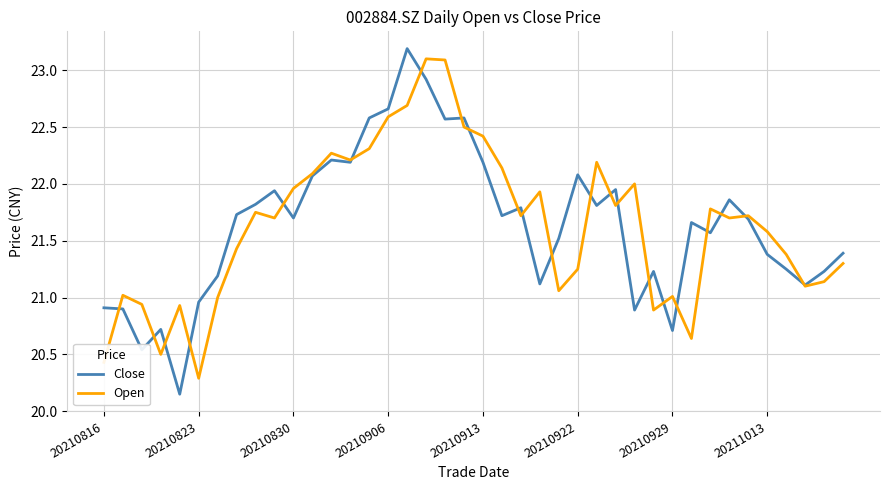

Which series has the widest spread of values?

Close